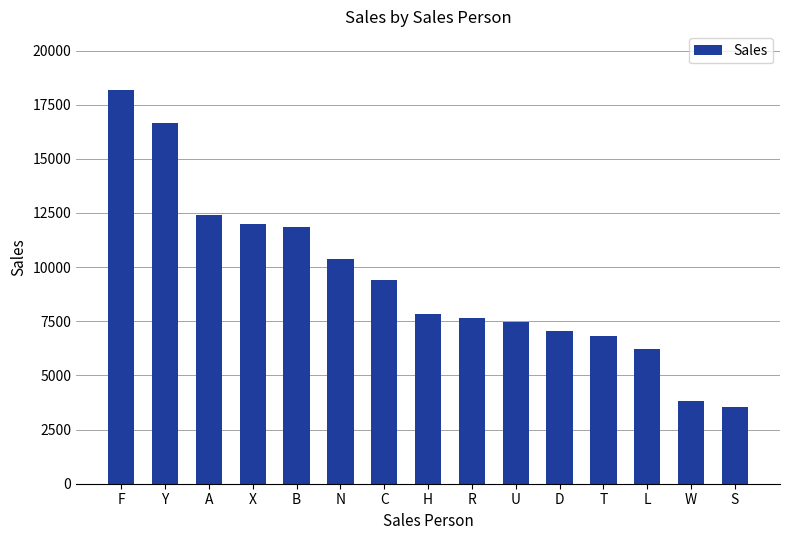

Is it true that the value at X is 4037?

False